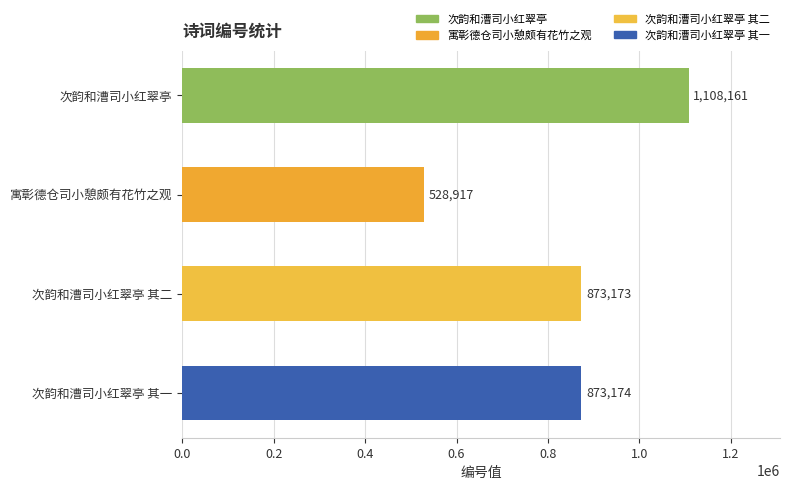

Reading top to bottom, list all the values displayed in this chart.

次韵和漕司小红翠亭=1108161	寓彰德仓司小憩颇有花竹之观=528917	次韵和漕司小红翠亭 其二=873173	次韵和漕司小红翠亭 其一=873174